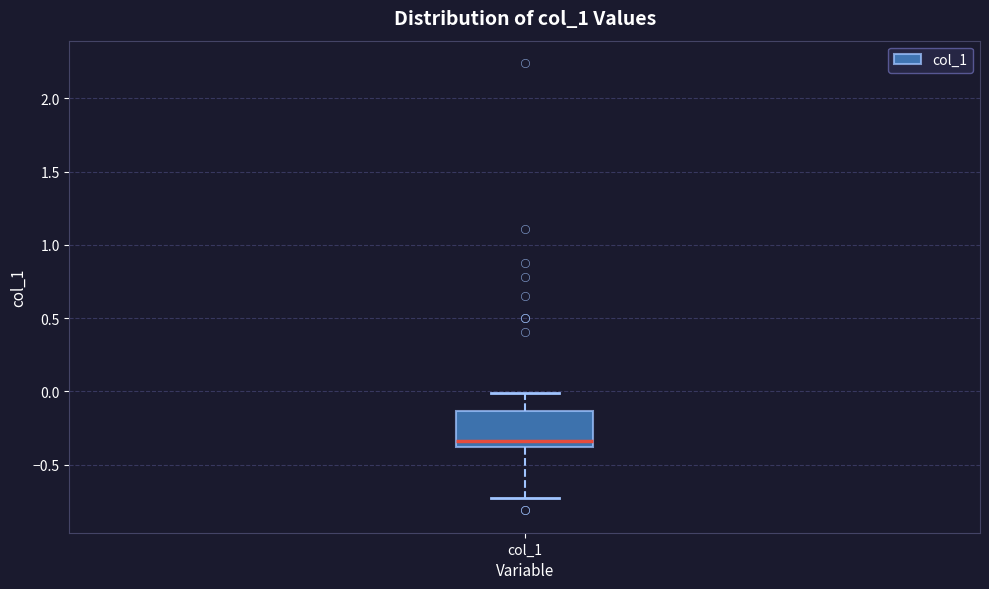

Transcribe this box plot: give where the median line is, the range the box spans, and where the two whiskers end, as read against the y-axis. The values are not printed on the chart, so give them approximately, as read against the axis.

median -0.35, box -0.40 to -0.15, whiskers -0.75 to 0.00